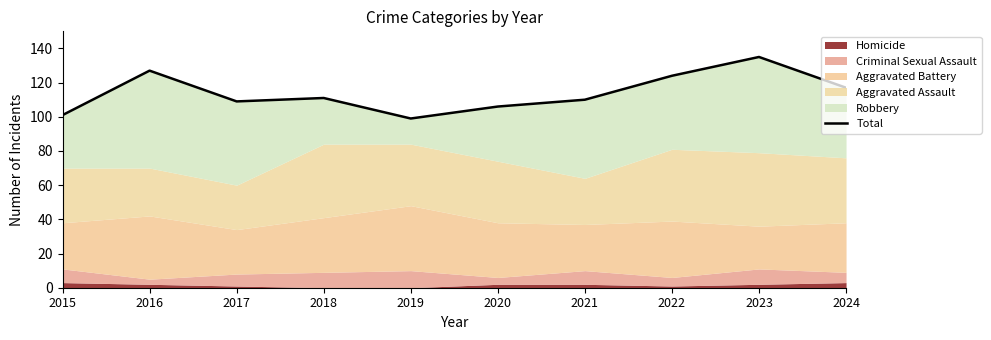

What is the smallest value displayed?

99